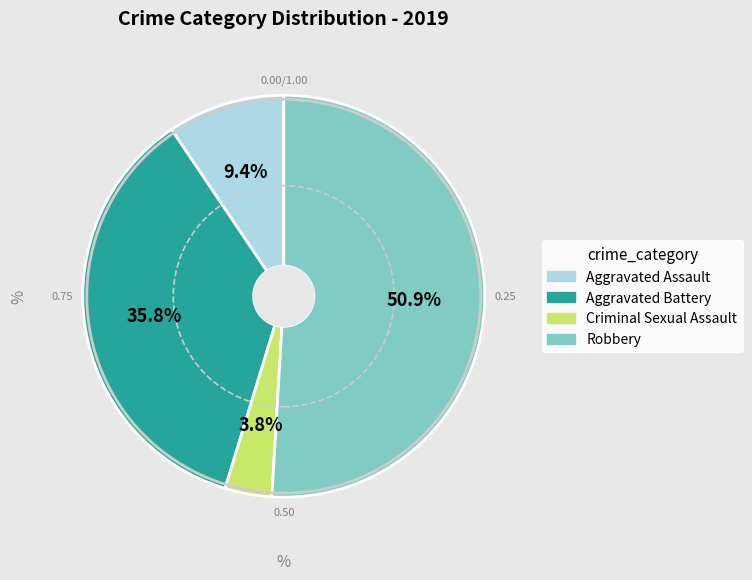

Is there a majority slice in this chart?

Yes